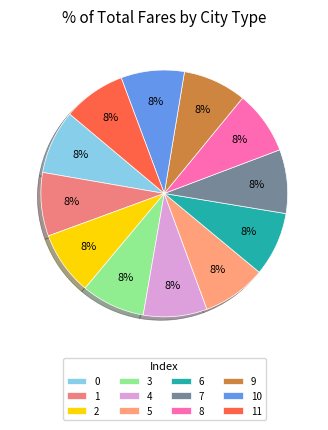

What percentage is NOT represented by 3?

91.7%